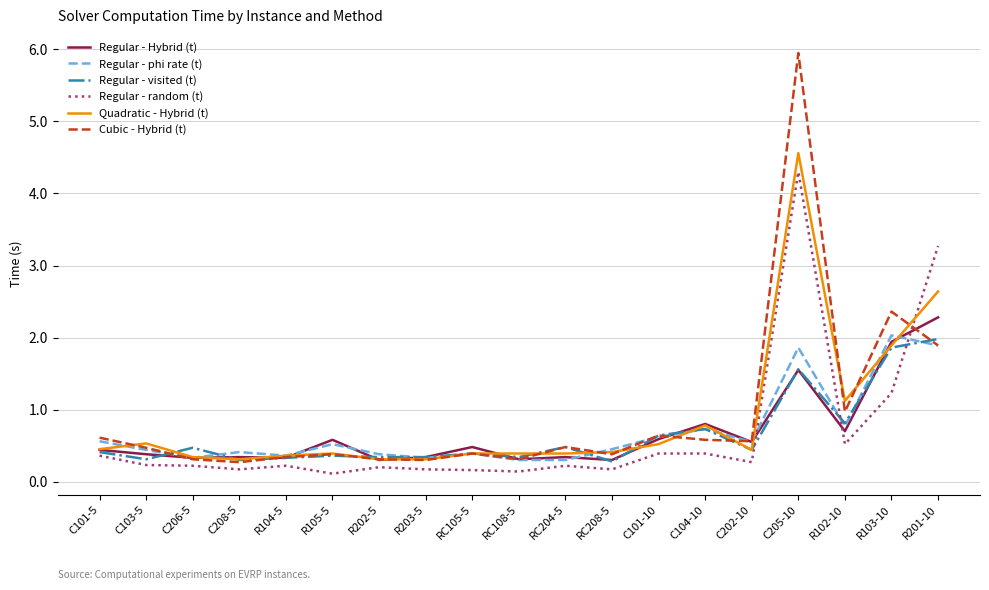

Which series changed the most between C206-5 and R102-10?

Quadratic - Hybrid (t)